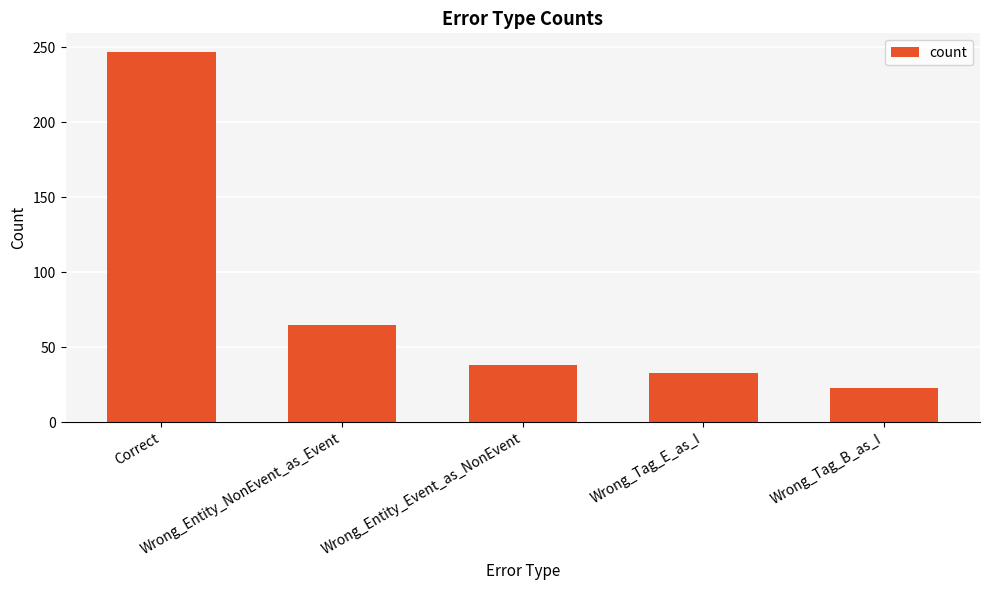

What is the change in value from Correct to Wrong_Tag_B_as_I?

-224